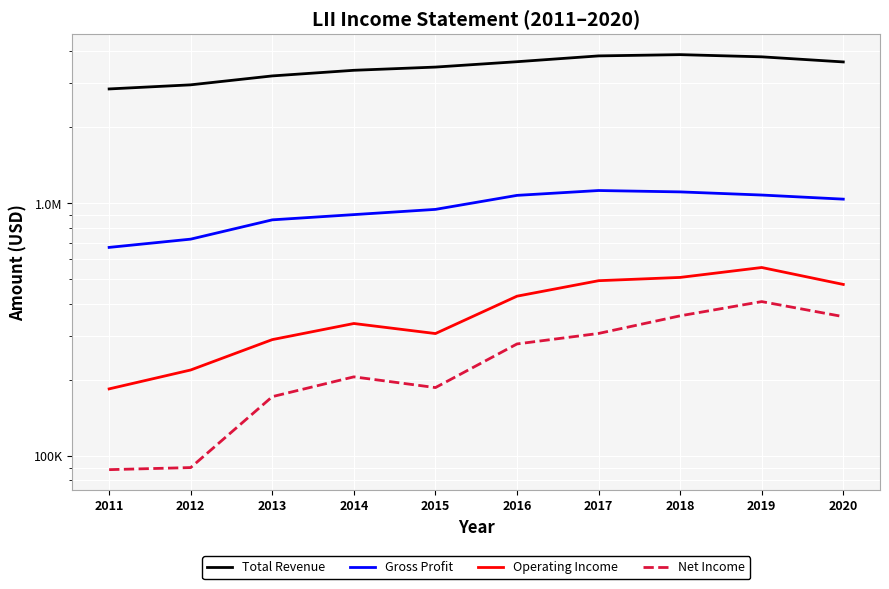

What is the smallest value displayed?

88300